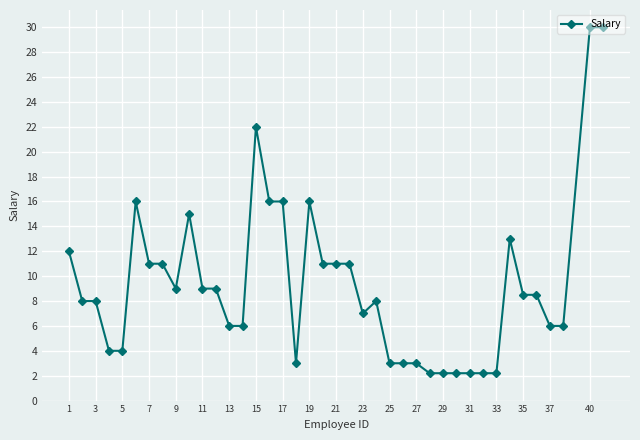

What is the average value?

9.3